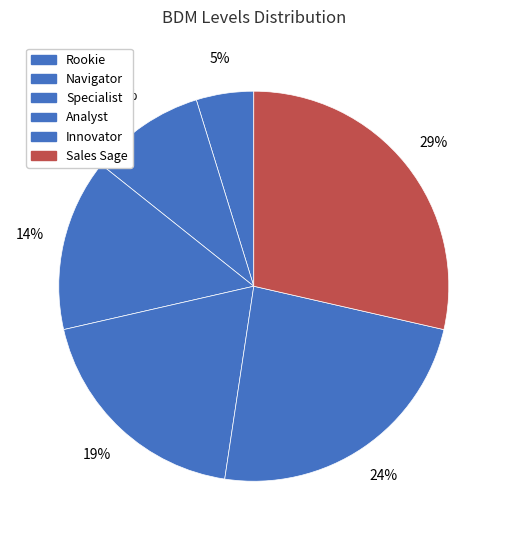

True or false: Navigator accounts for 21% of the total.

False